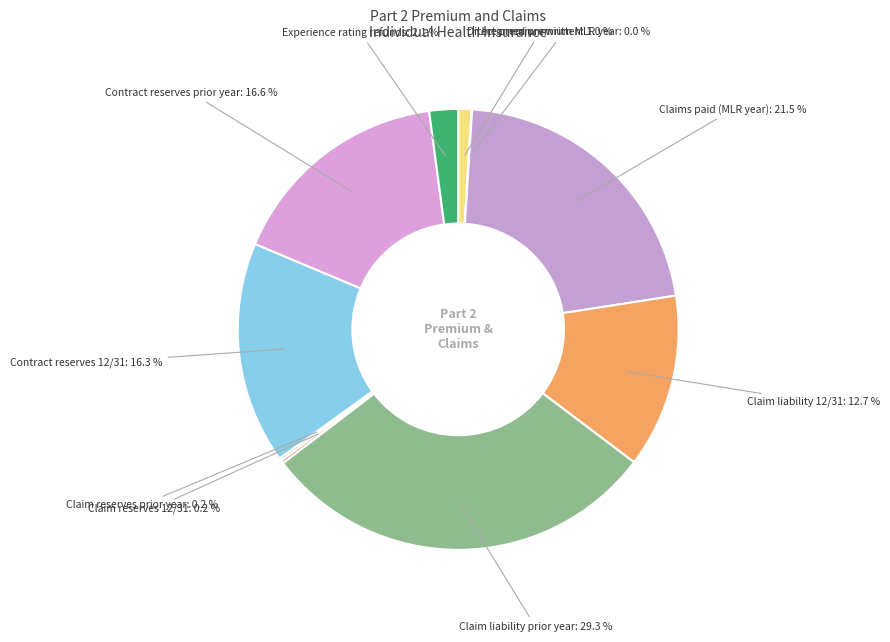

What is the largest slice in the pie chart?

Claim liability prior year